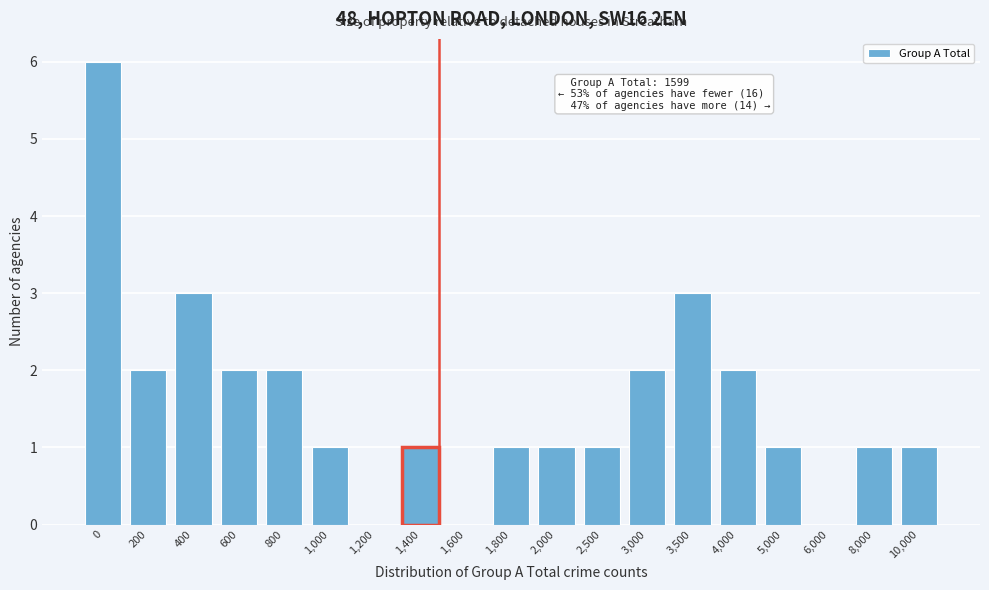

Reading left to right, what are all the values shown in this chart?

0=6	200=2	400=3	600=2	800=2	1,000=1	1,200=0	1,400=1	1,600=0	1,800=1	2,000=1	2,500=1	3,000=2	3,500=3	4,000=2	5,000=1	6,000=0	8,000=1	10,000=1